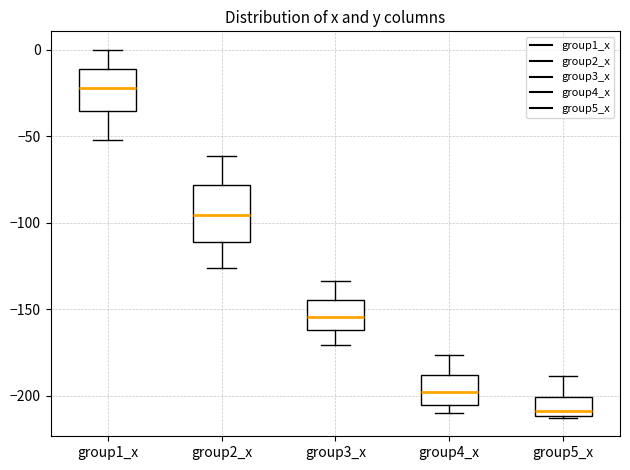

Which box has the highest median line?

group1_x